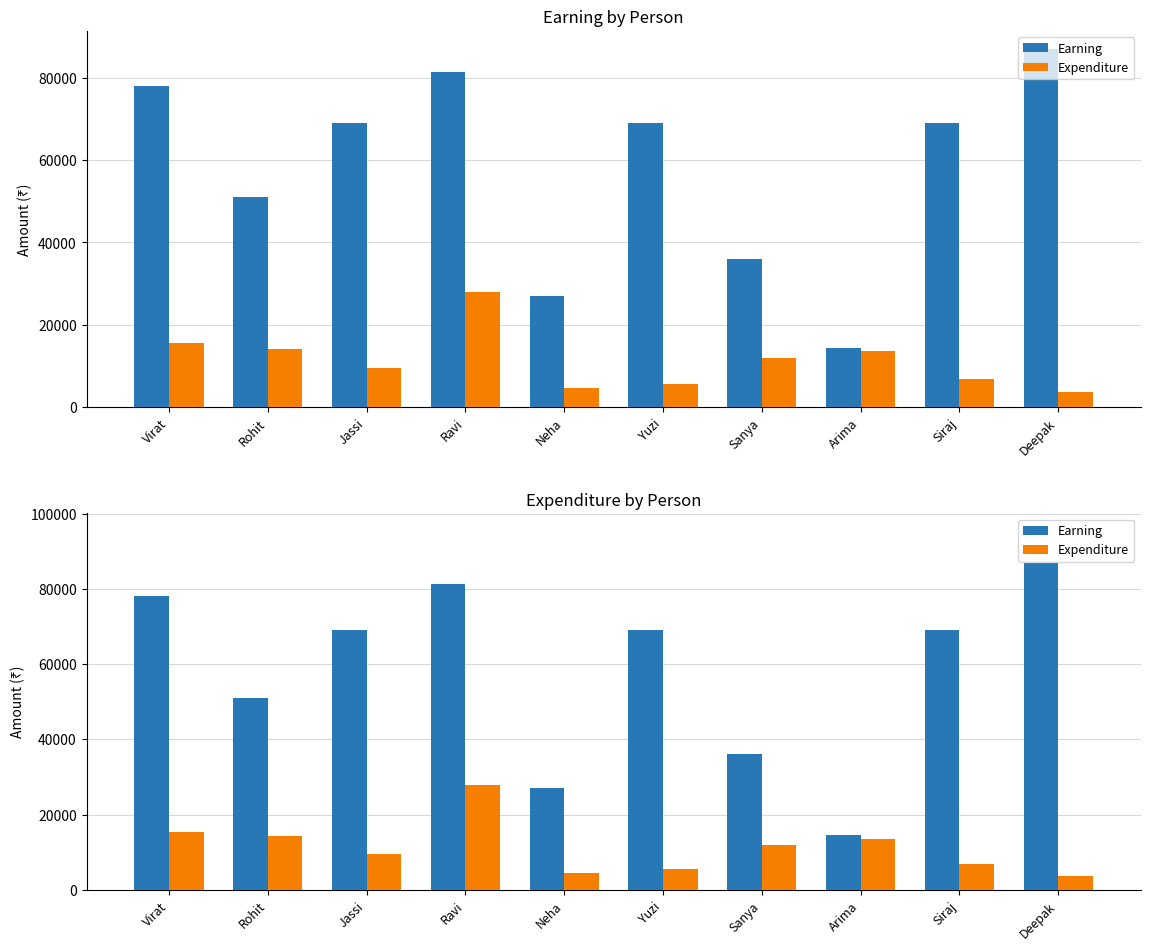

At how many categories does at least one series exceed 68634?

6